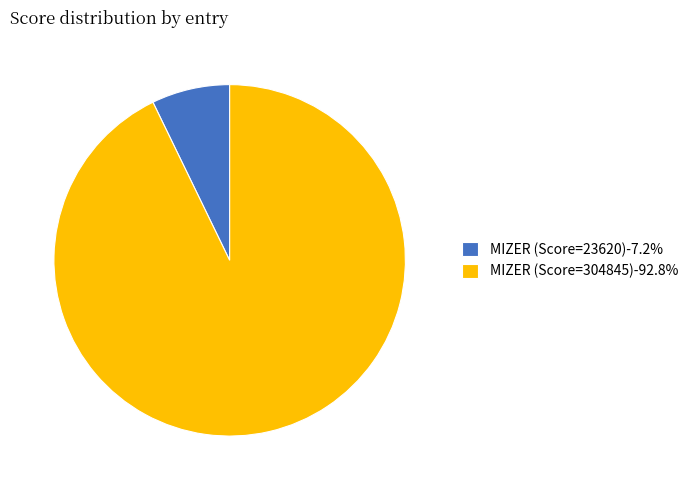

Is the sum of MIZER (Score=23620)-7.2% and MIZER (Score=304845)-92.8% greater than half?

Yes